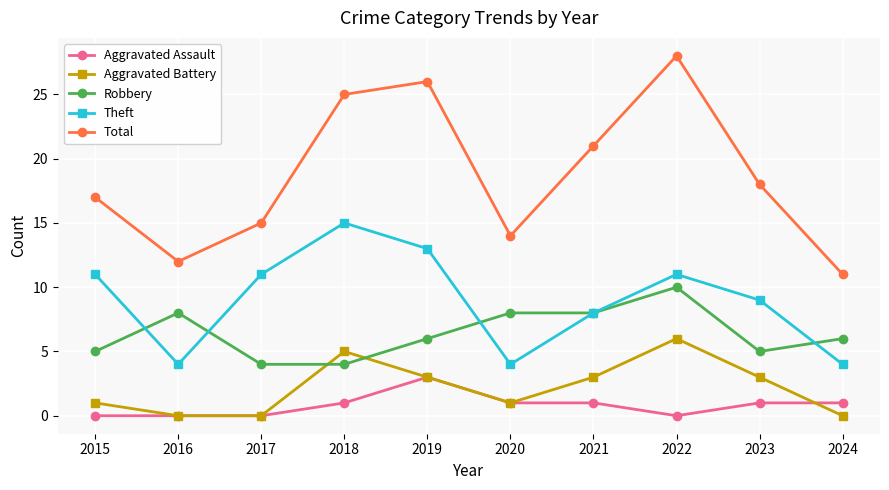

How many lines are shown in the chart?

5